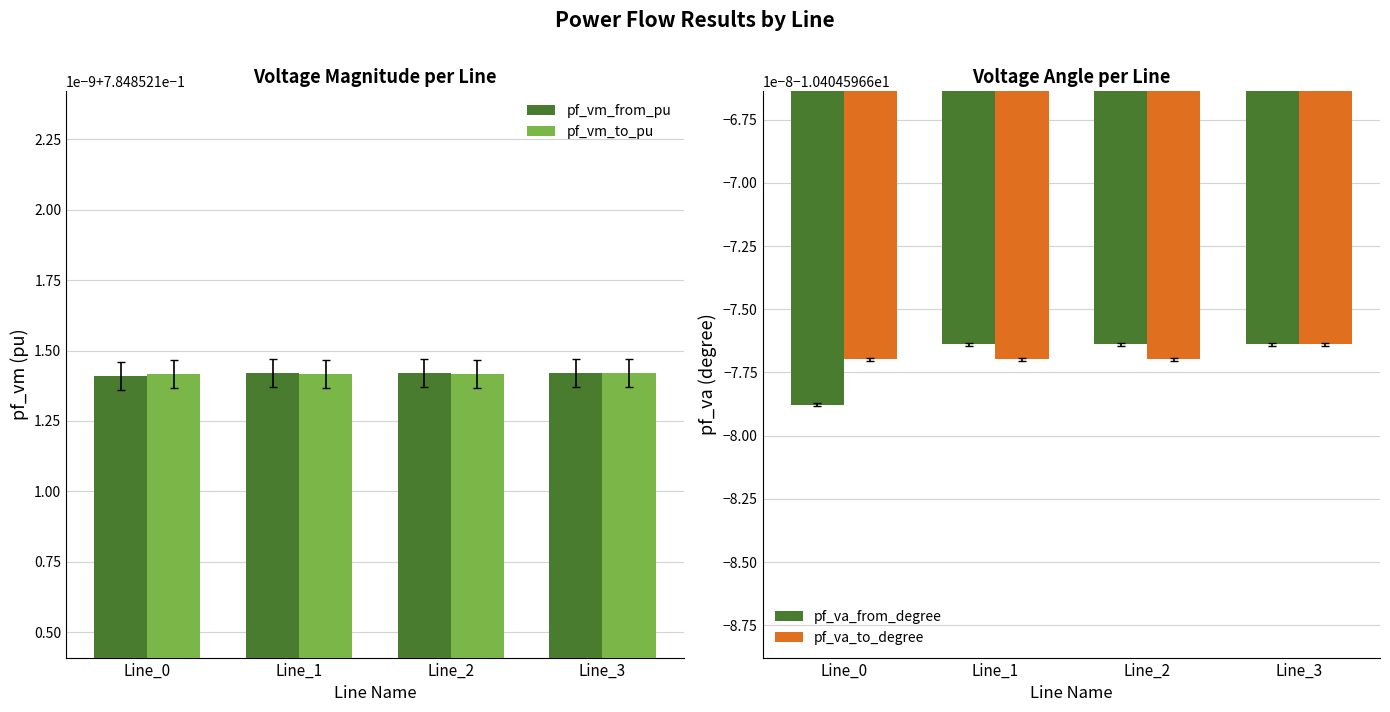

What is the lowest value of the pf_va_from_degree series?

-10.4